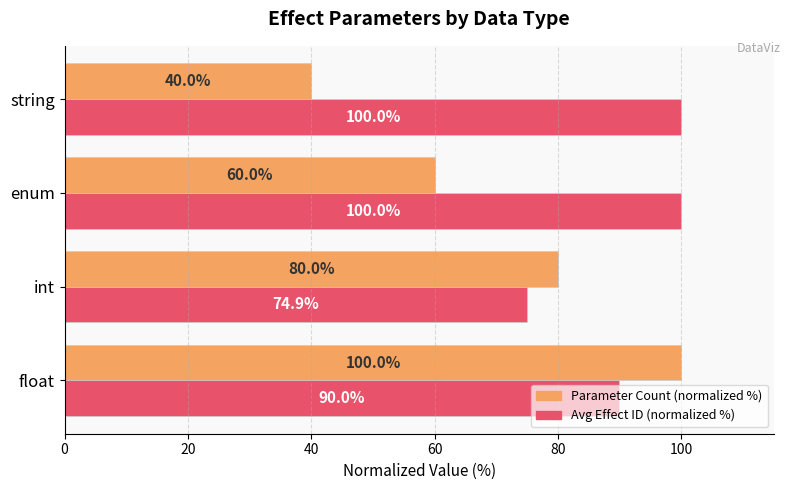

What is the difference between the maximum and minimum values in the Avg Effect ID (normalized %) series?

25.1